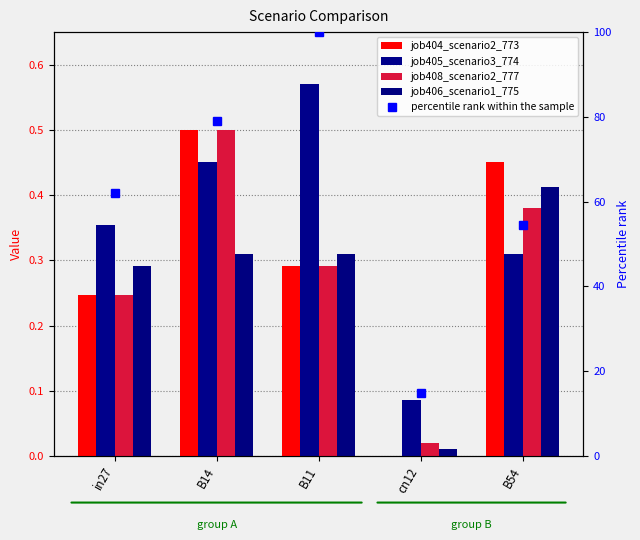

Count the job405_scenario3_774 values in the range 0 to 1.

5